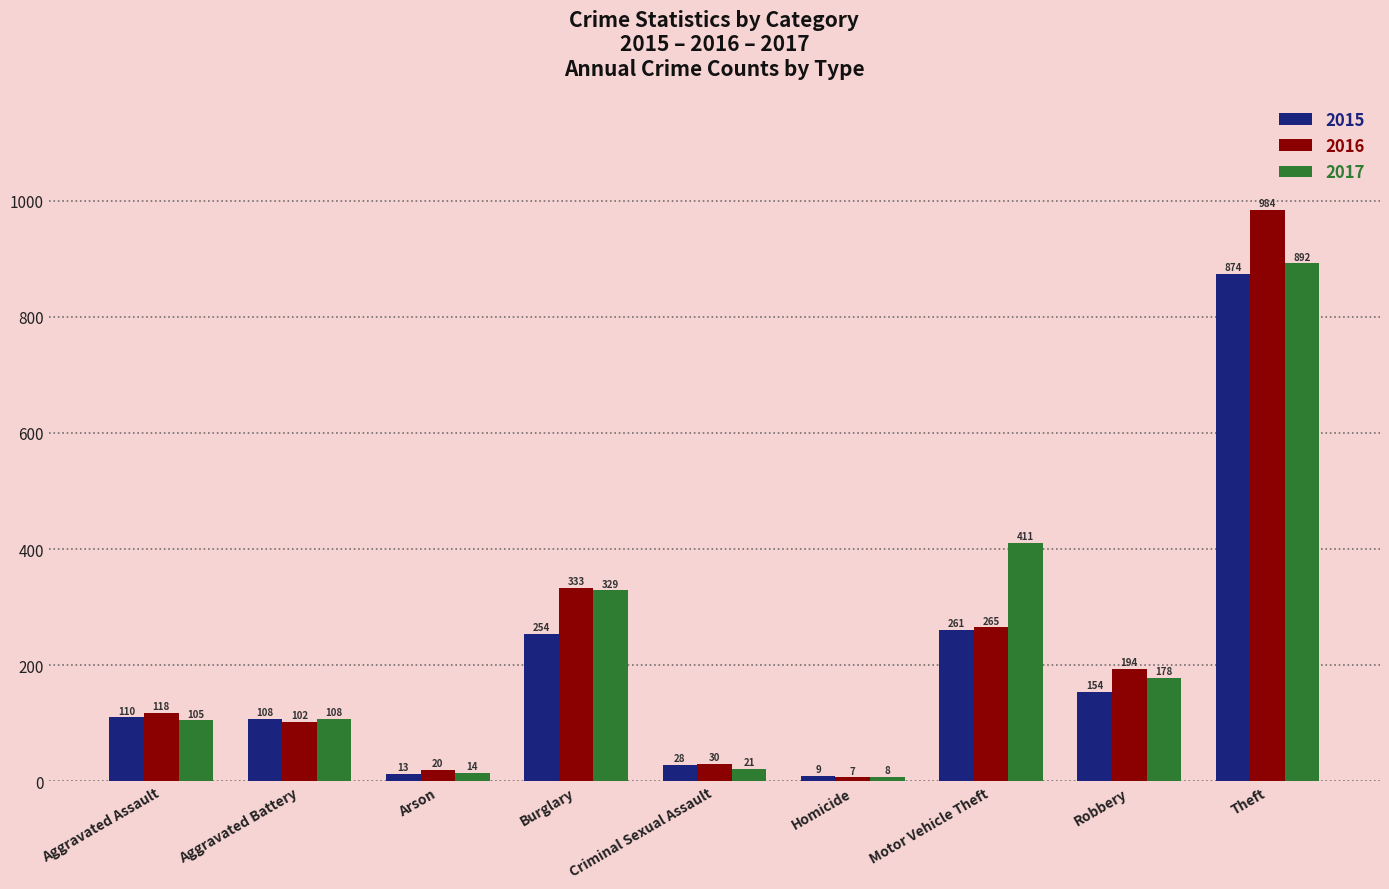

Which category has the highest value across all series?

Theft